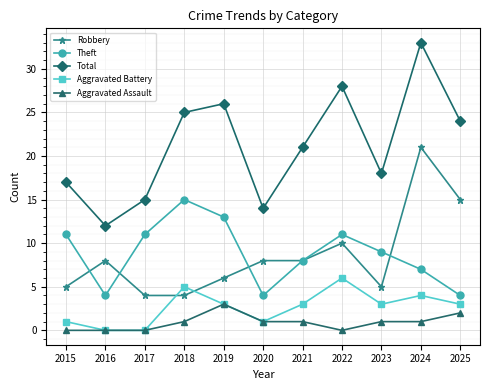

List the labels in order of Total value, smallest first.

2016, 2020, 2017, 2015, 2023, 2021, 2025, 2018, 2019, 2022, 2024